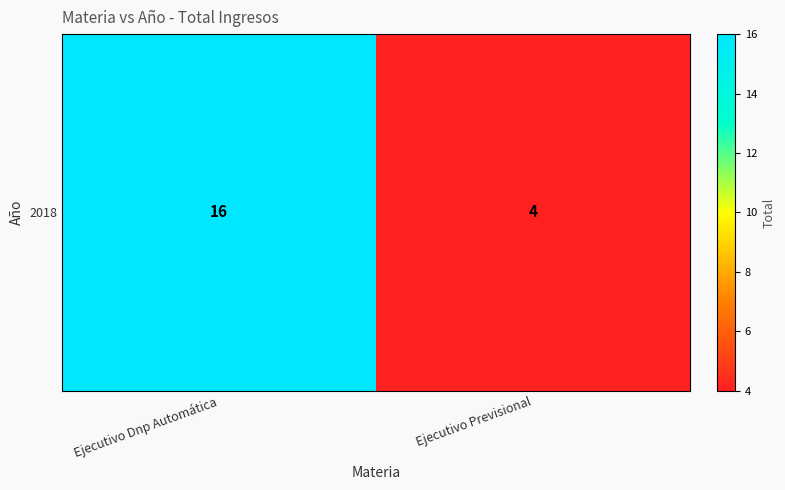

Is it true that the value at Ejecutivo Dnp Automática is 10?

False